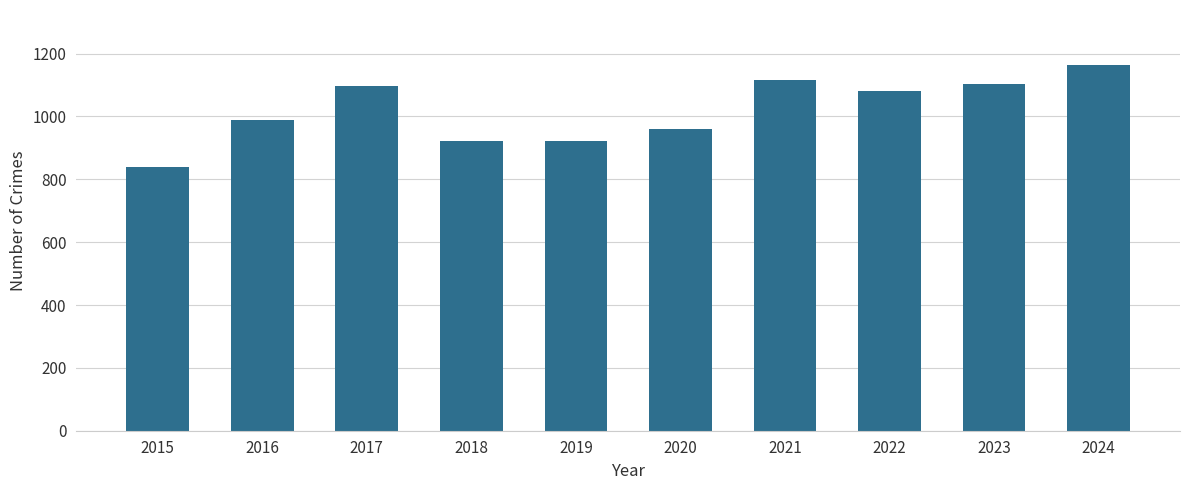

How many series are shown in this chart?

1